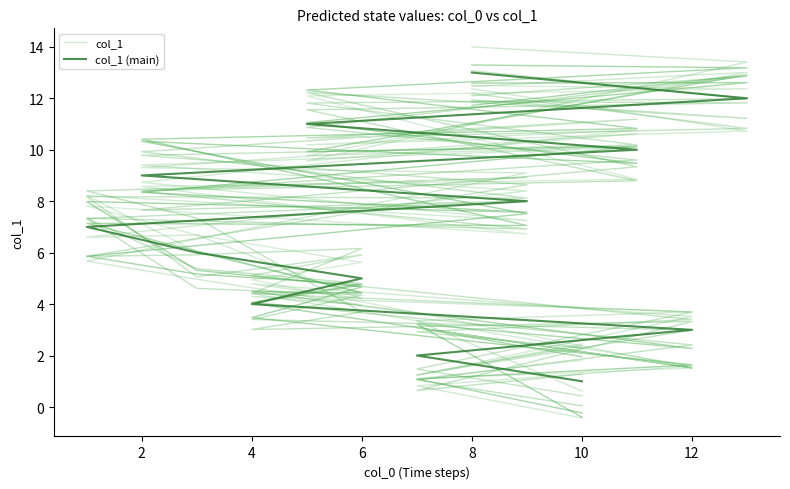

Which has a higher value, 0 or 2?

2